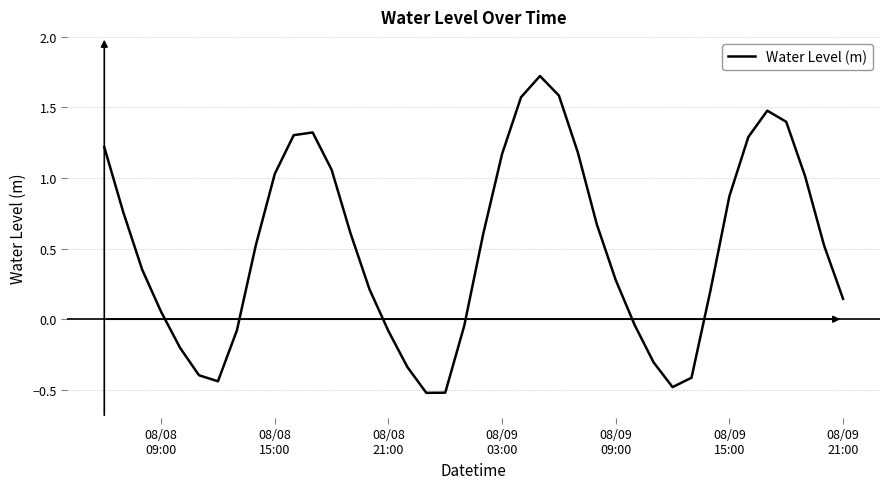

What is the difference between the maximum and minimum values?

2.2